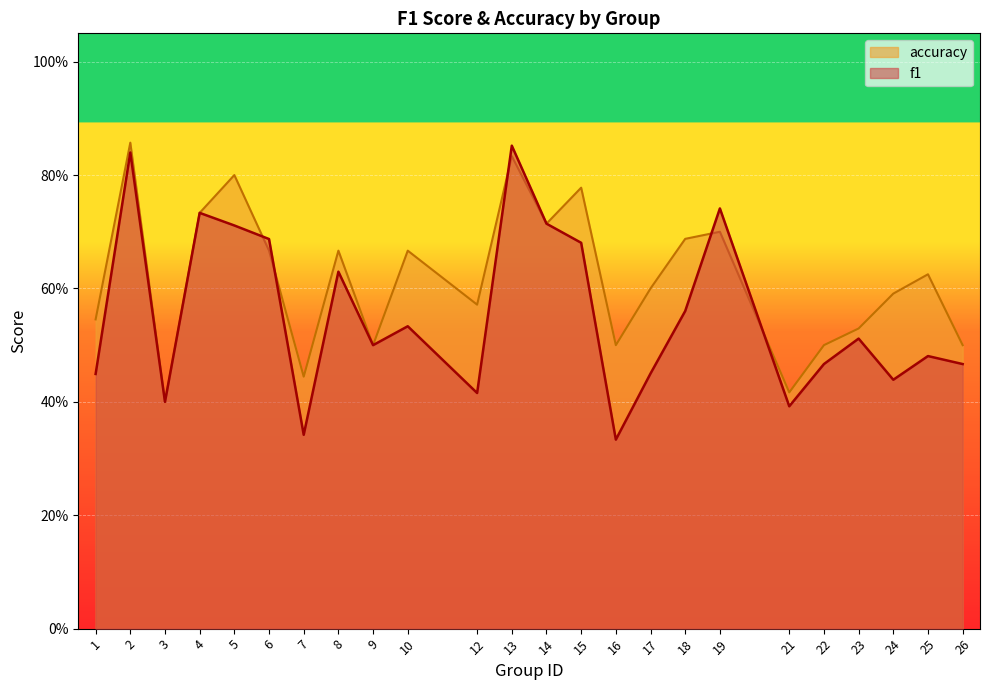

Where is the first local minimum for accuracy?

3